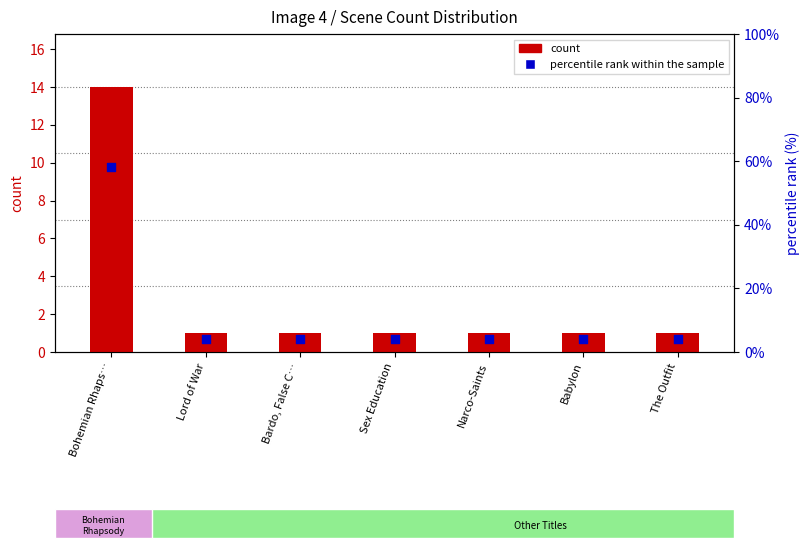

At which category is the sum across all series the highest?

Bohemian Rhaps…